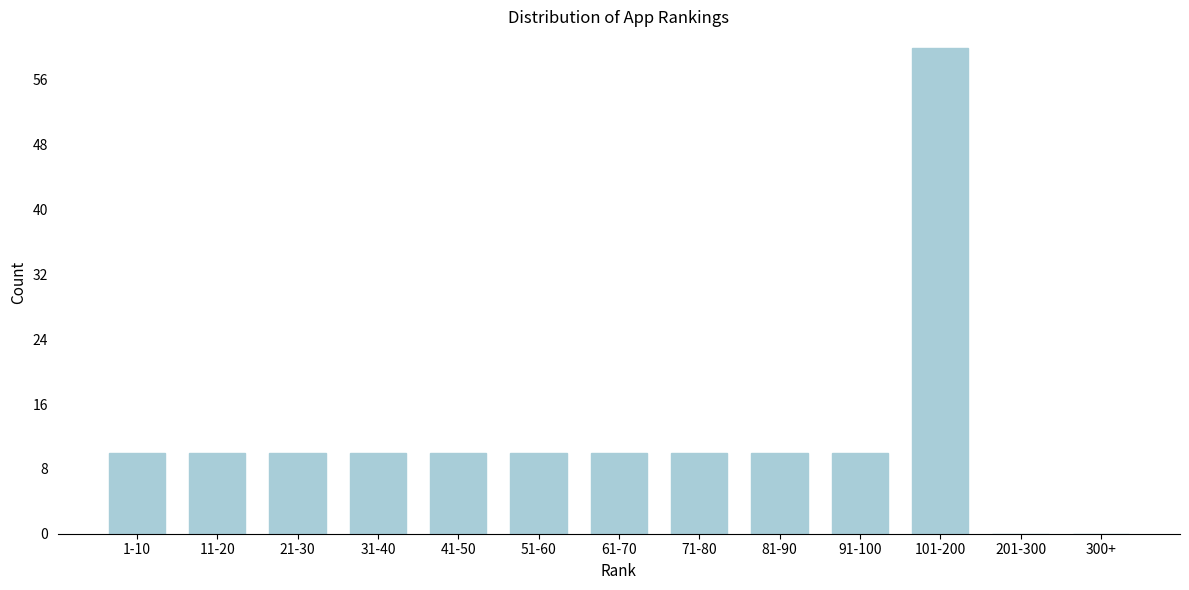

Reading left to right, list all the values displayed in this chart.

1-10=10	11-20=10	21-30=10	31-40=10	41-50=10	51-60=10	61-70=10	71-80=10	81-90=10	91-100=10	101-200=60	201-300=0	300+=0